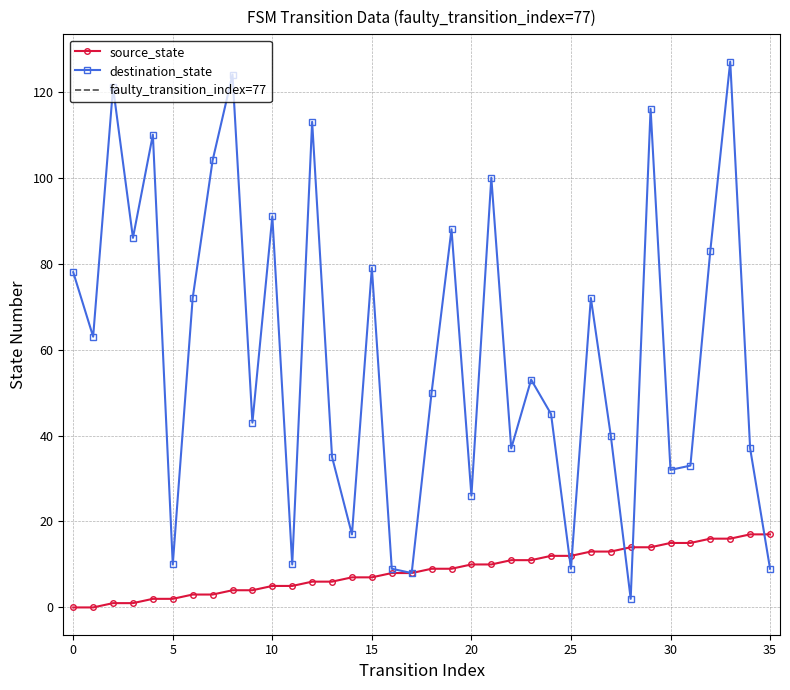

The destination_state series shows 104 at 0. True or false?

False